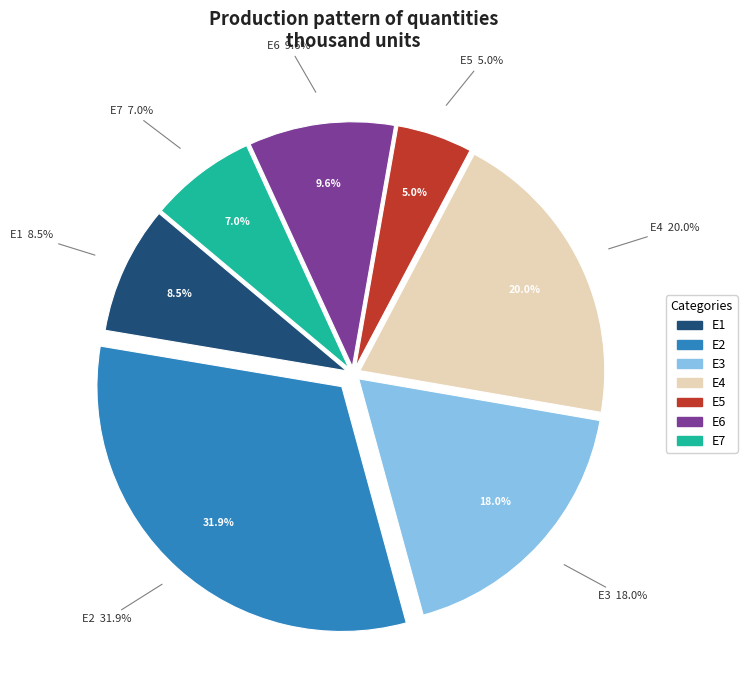

How many segments does this pie chart have?

7